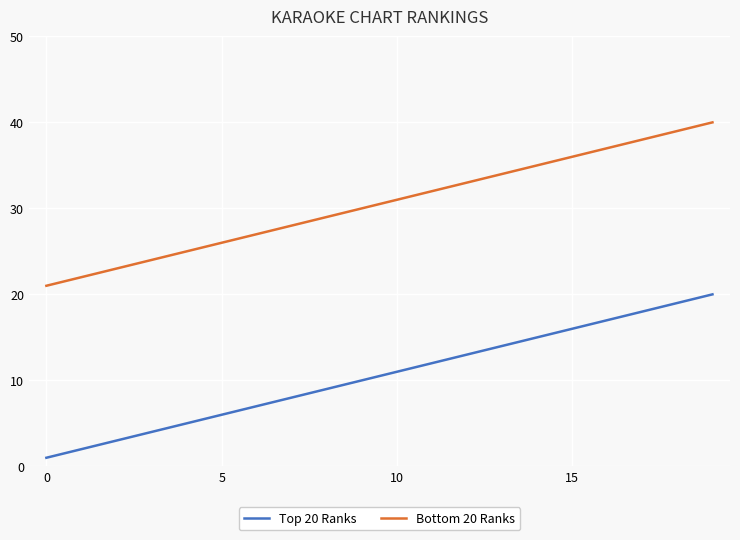

True or false: Bottom 20 Ranks and Top 20 Ranks intersect in this chart.

False